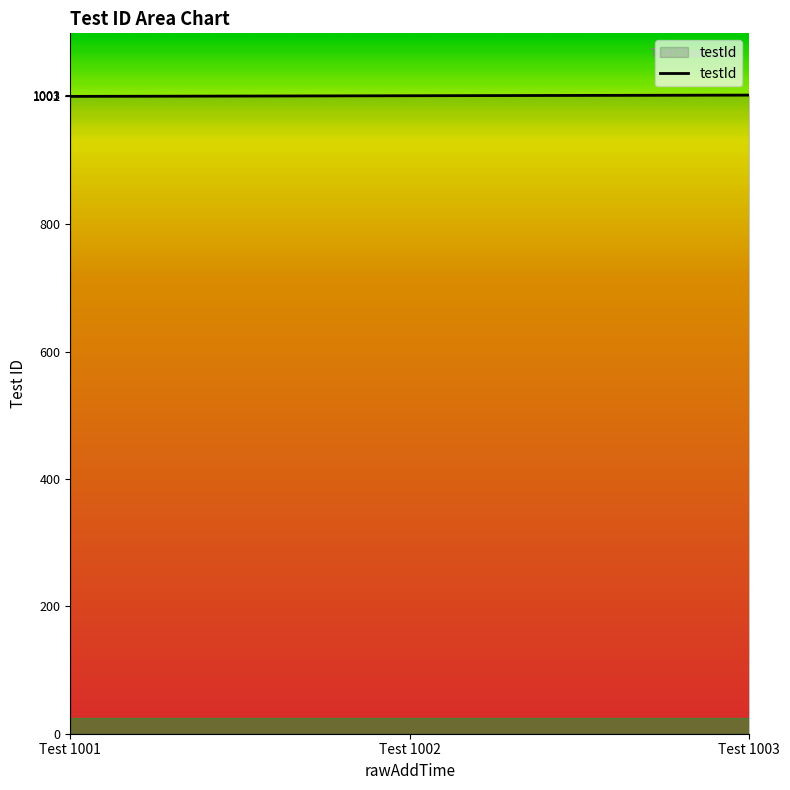

What is the average value?

1002